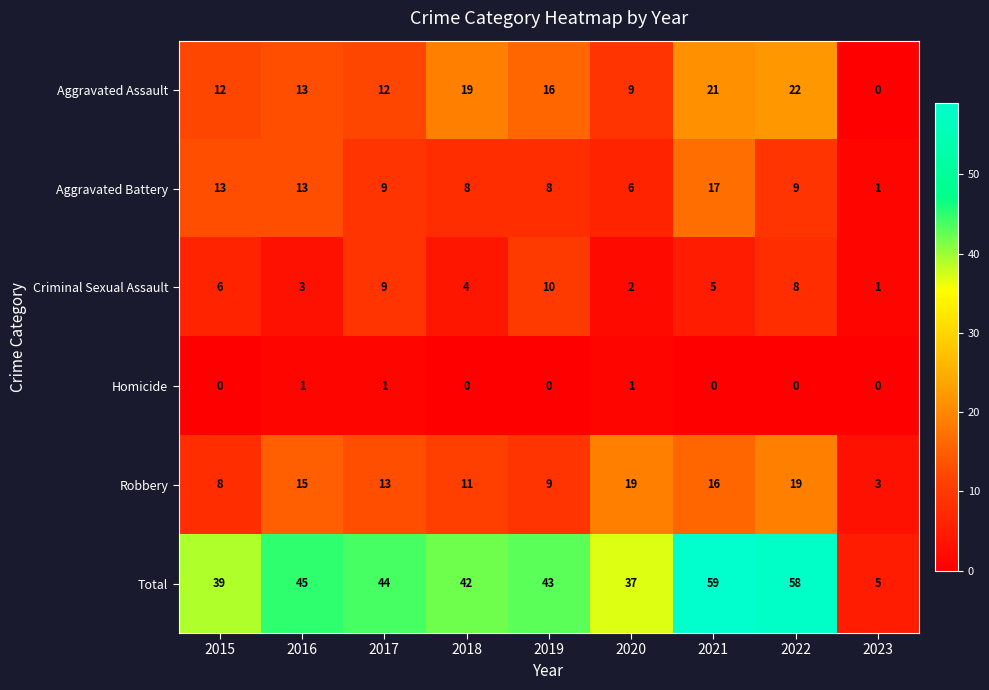

At which category is the sum across all series the highest?

2021